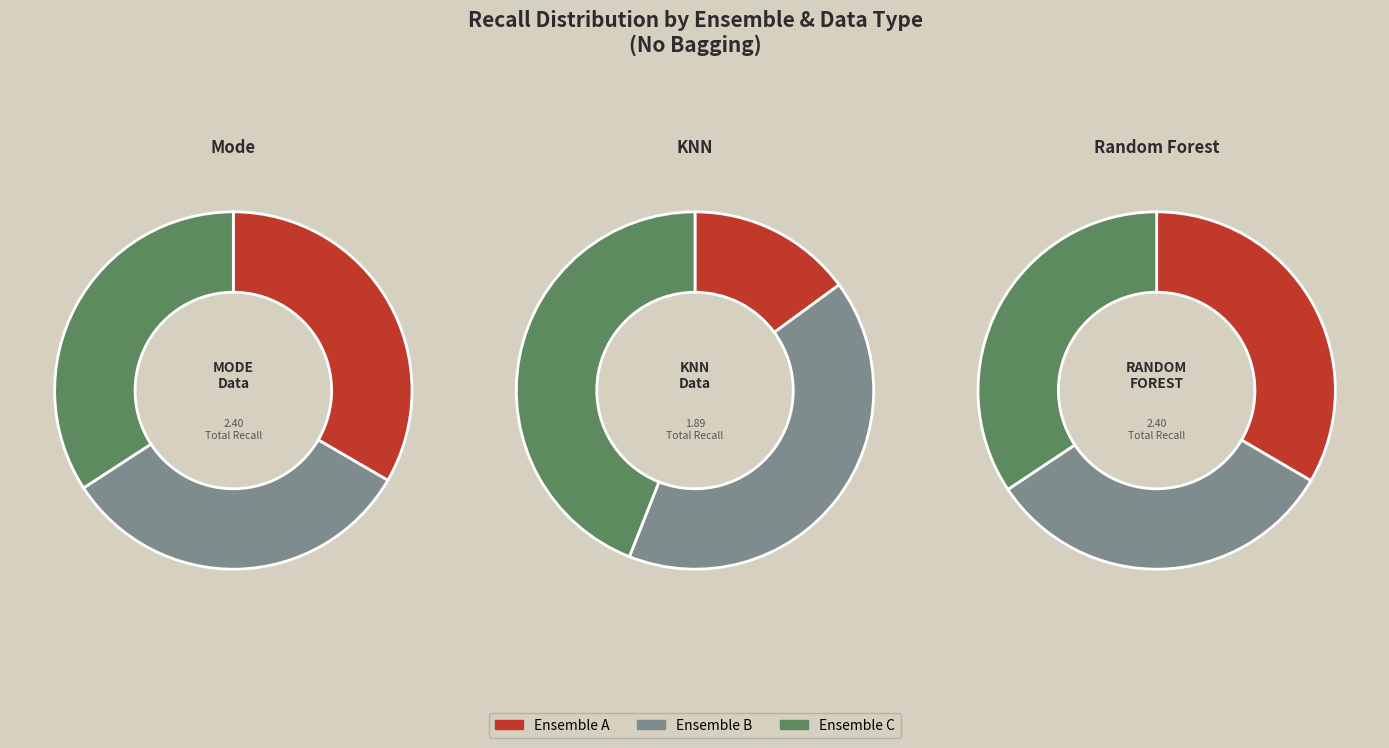

What portion of the pie excludes Mode?

57.5%